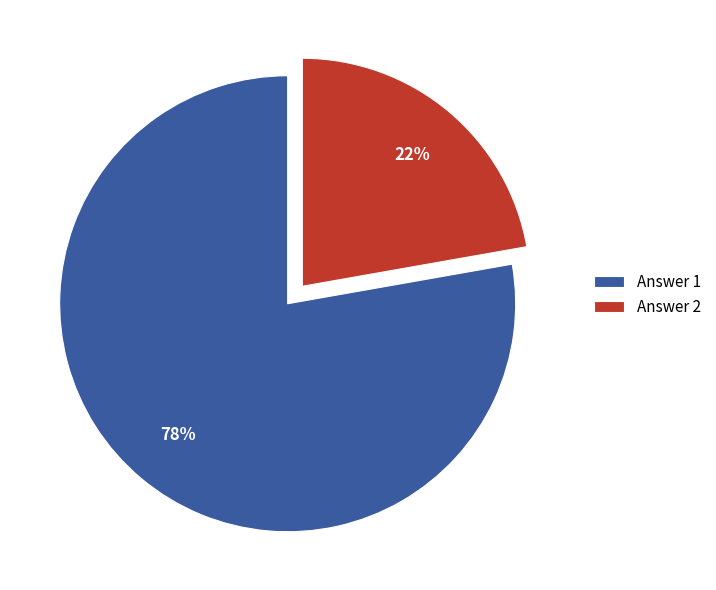

Count the number of slices in the pie.

2